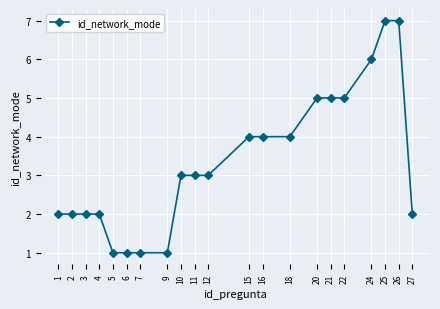

What is the sum of the values at 9 and 22?

6